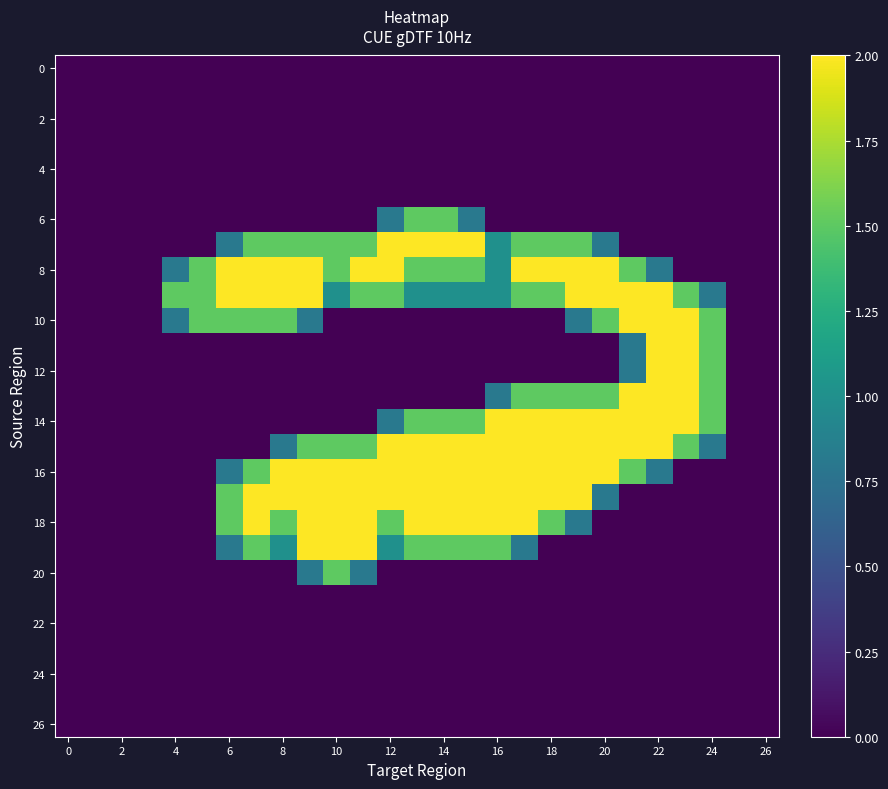

How many data points does each series have?

27